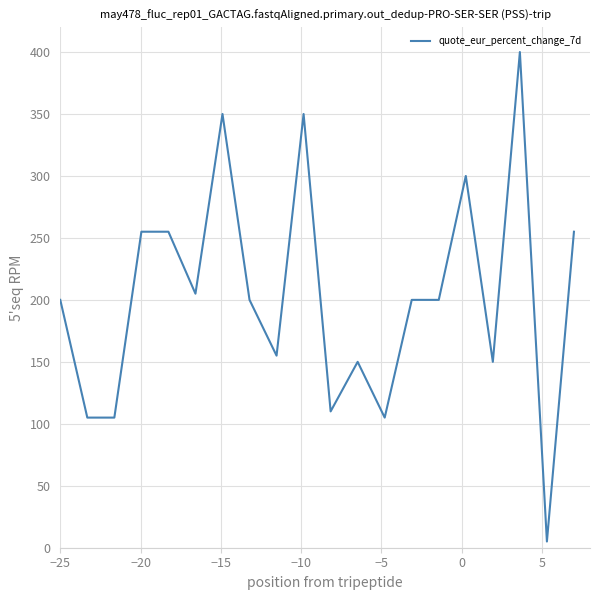

Does the chart display data point markers on the line(s)?

No